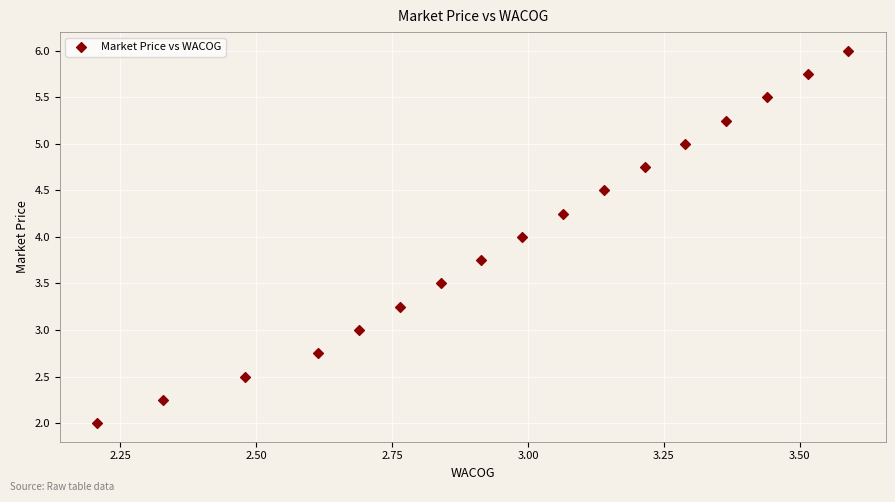

What is the range of Y values (max minus min)?

4.0